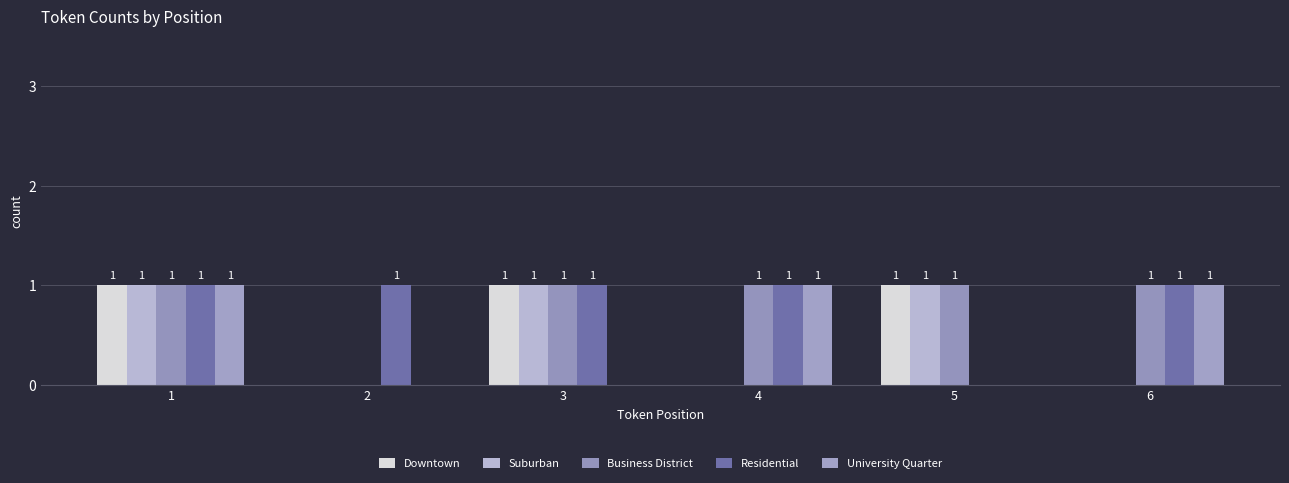

What is the sum of the Business District values at 2 and 1?

1